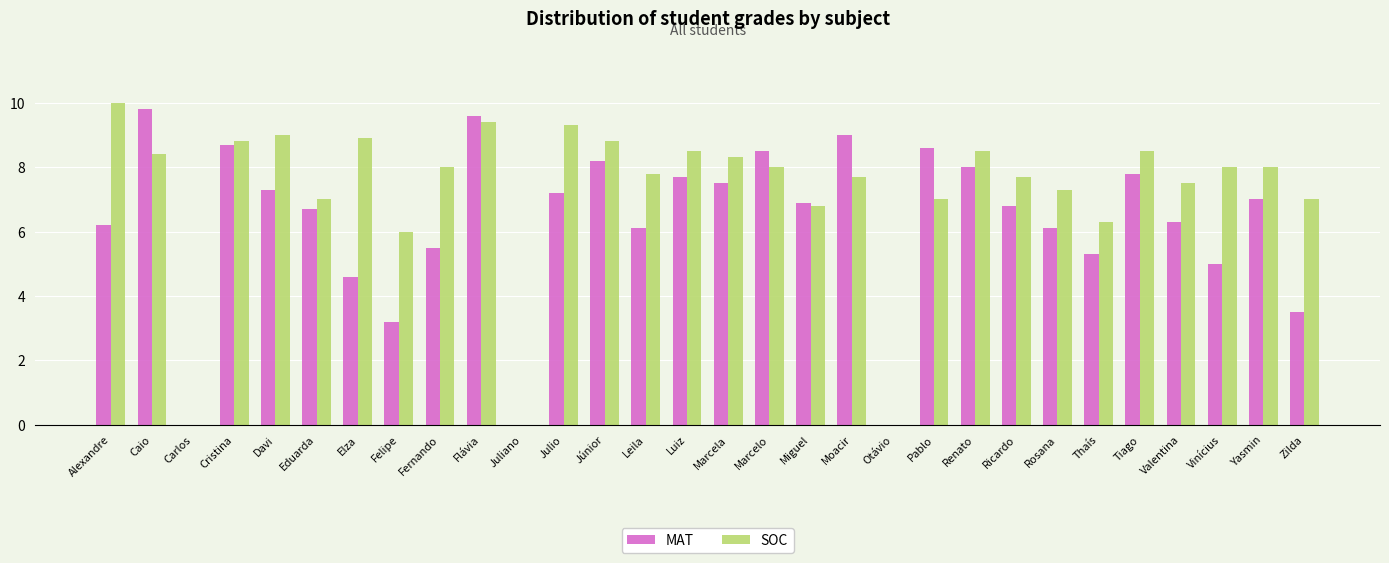

At which category is the sum across all series the highest?

Flávia